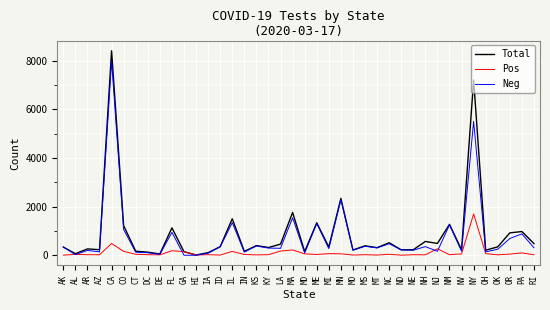

List the series in order of their peak value, lowest first.

Pos, Neg, Total